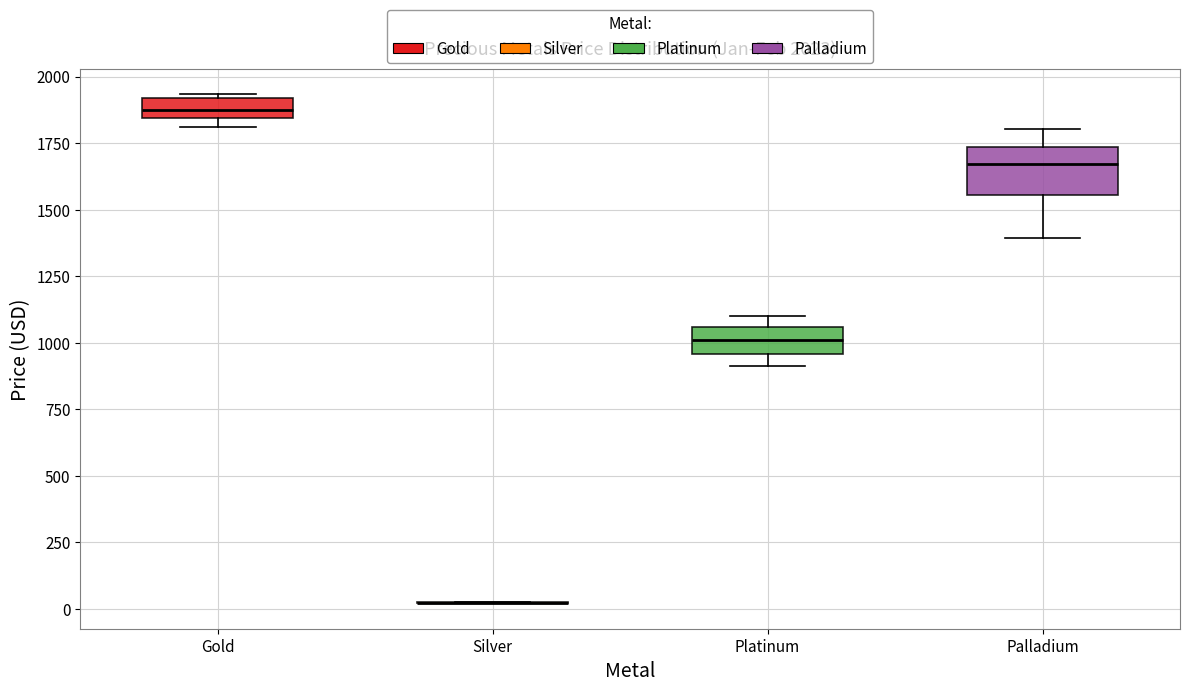

Which box is the tallest, from its lower edge to its upper edge?

Palladium